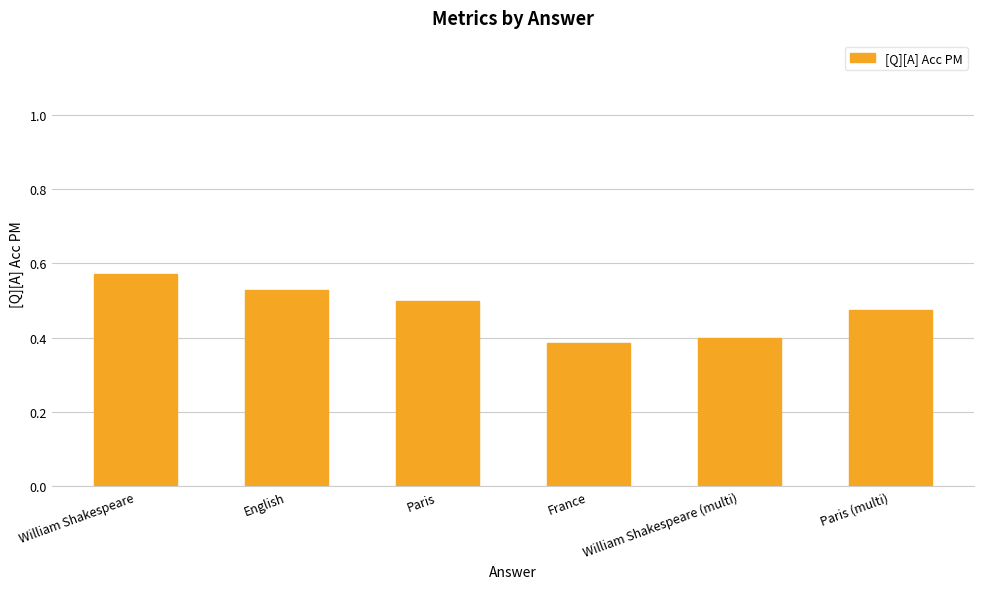

What is the sum of all values?

2.9